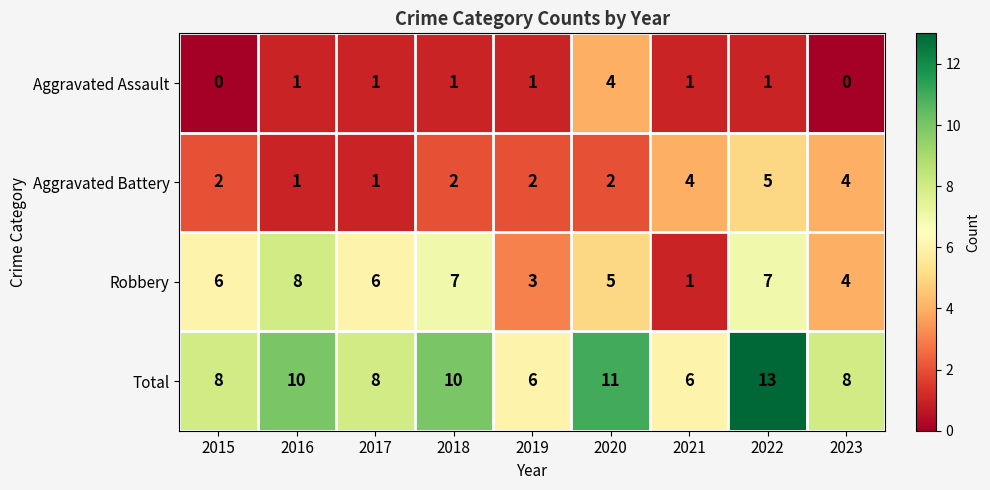

How many Robbery values are between 4 and 7?

6